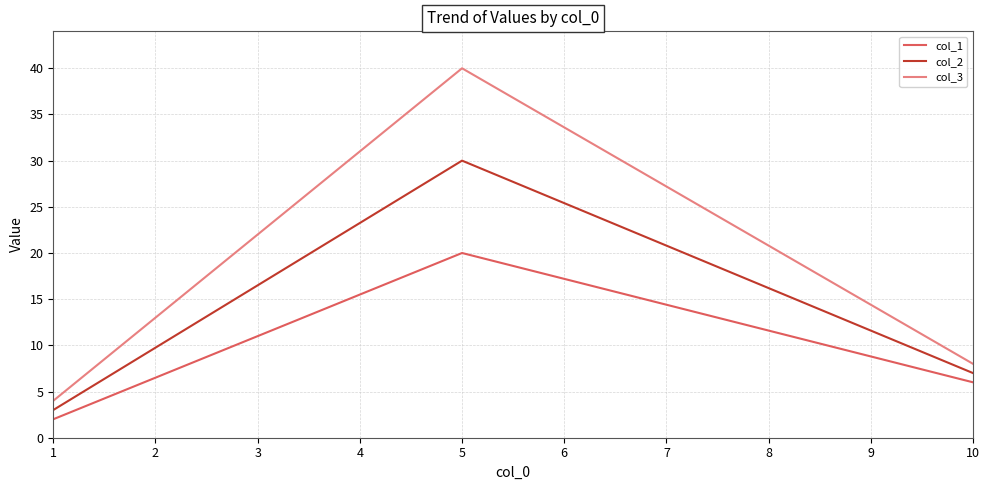

Is this an area chart (filled region under the line)?

No